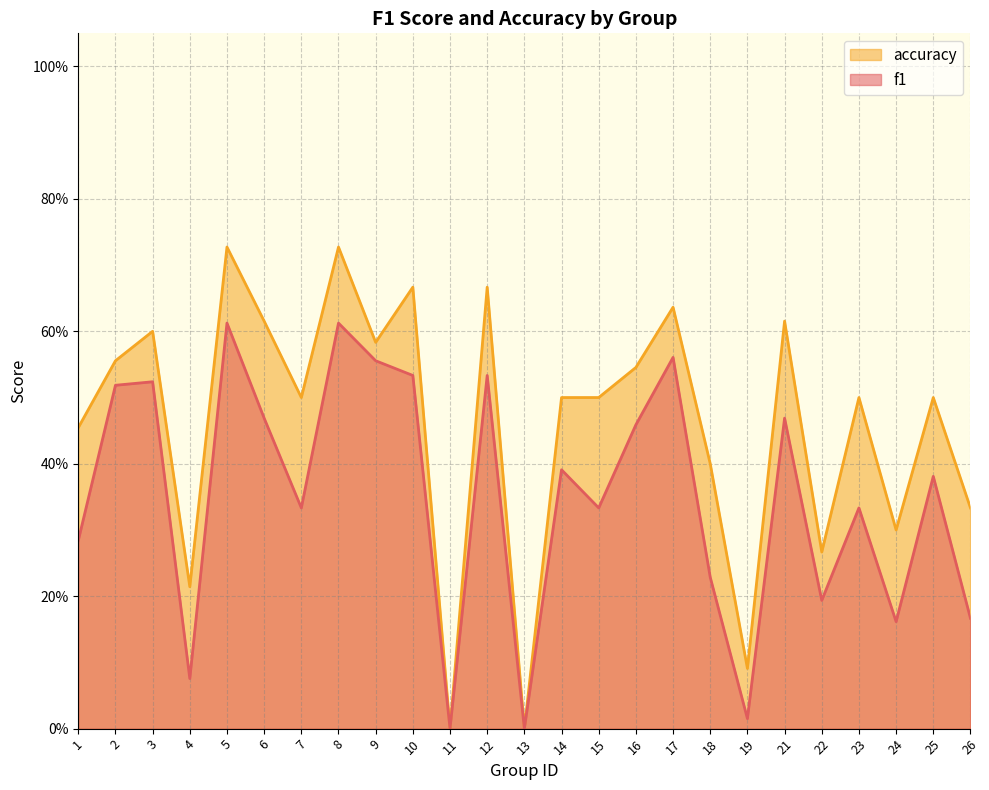

How many distinct data groups are displayed?

2